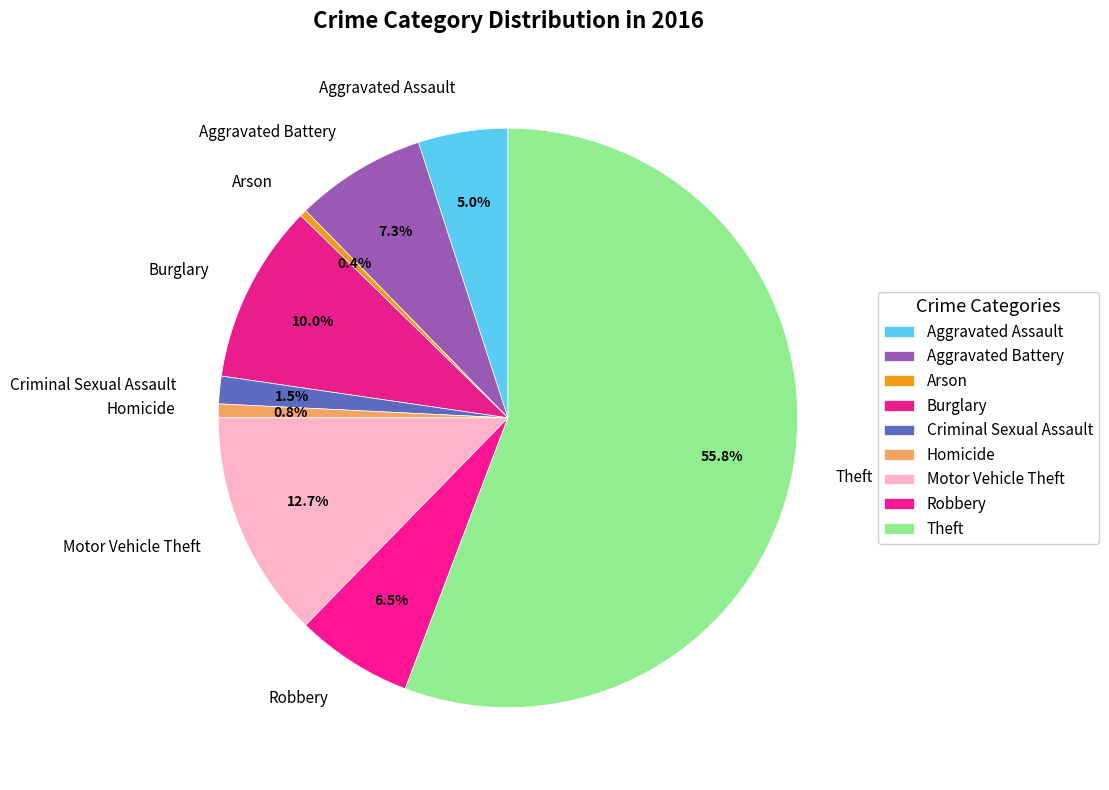

Which slice is the largest?

Theft